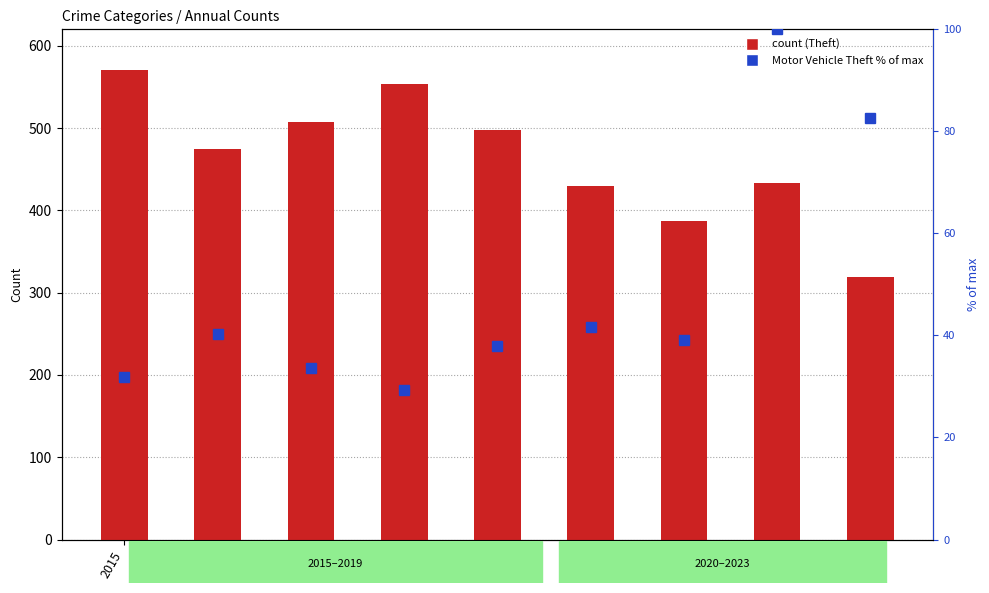

Which series has the largest total across all categories?

Theft